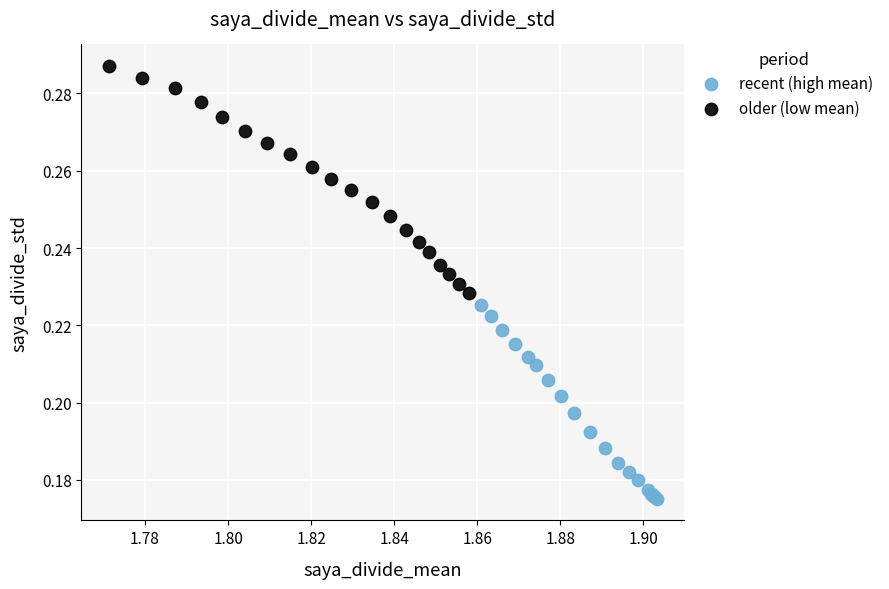

Which series reaches the maximum Y coordinate?

older (low mean)